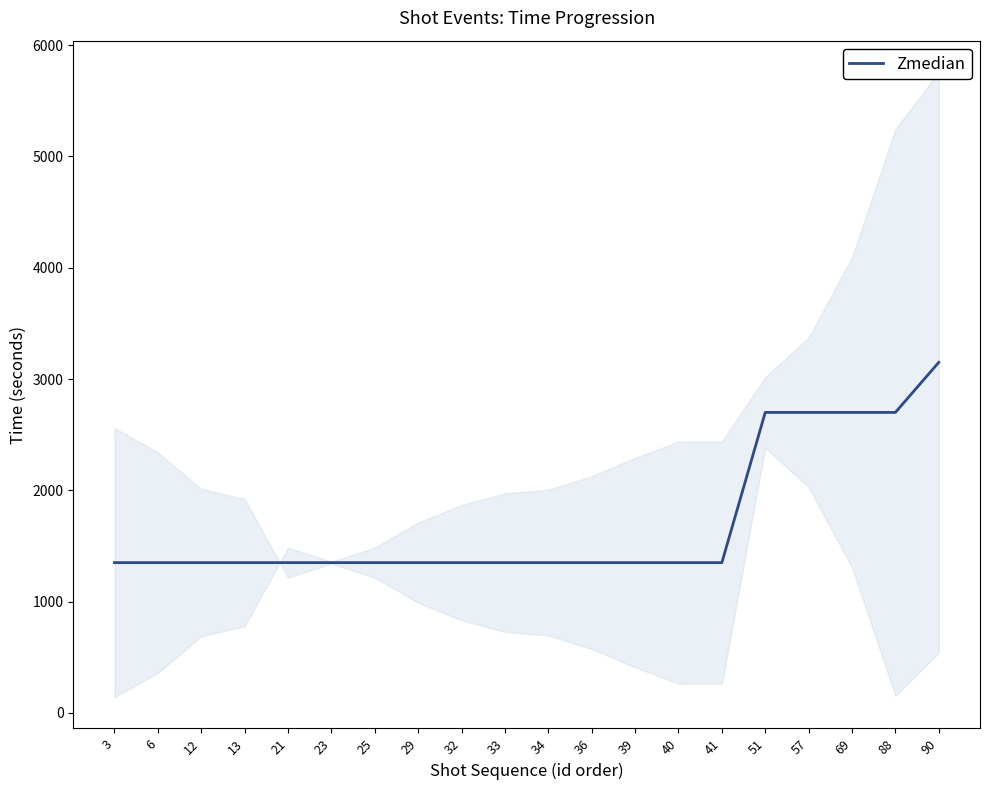

Is it true that the value at 29 is 1350?

True